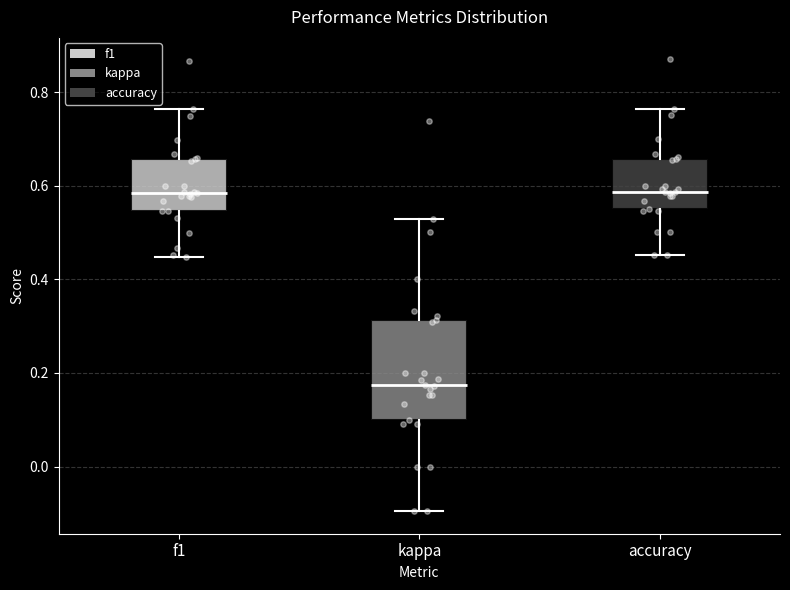

Which box has the lowest median line?

kappa